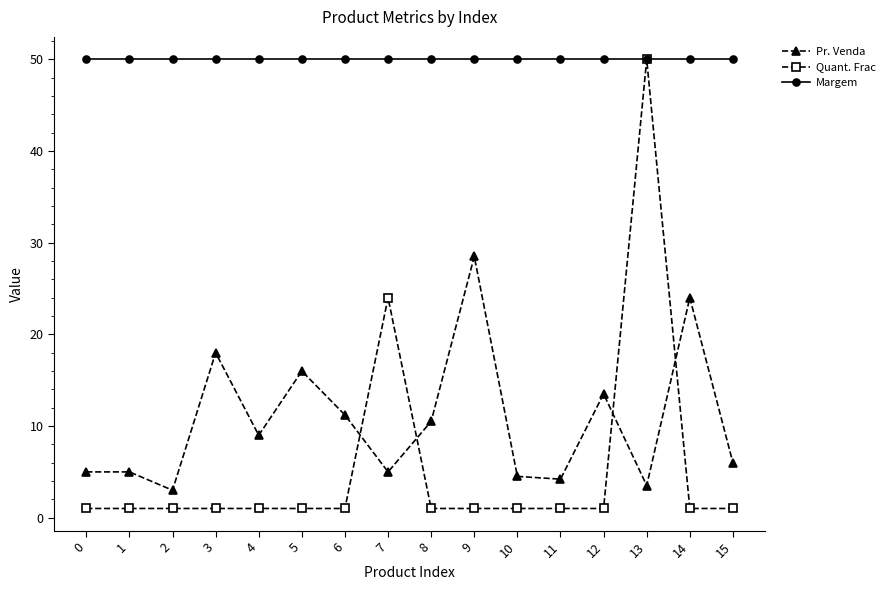

What is the highest value of the Margem series?

50.0